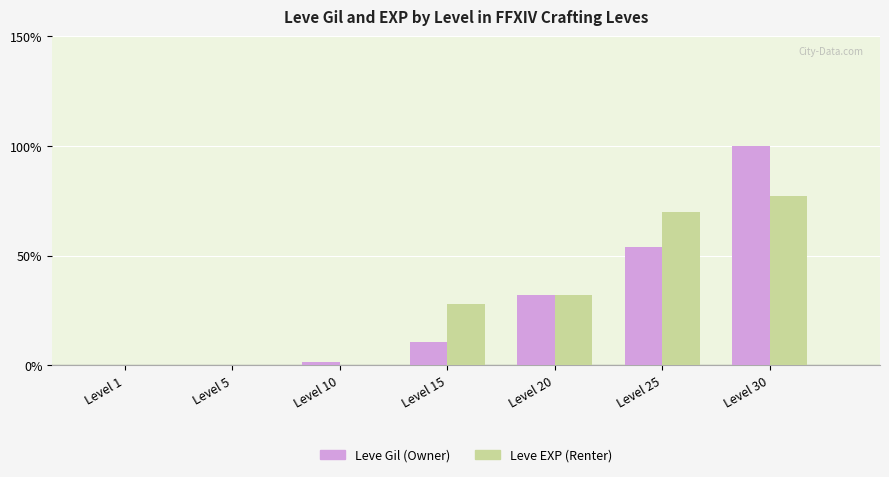

What is the total value across all series at Level 20?

63.8